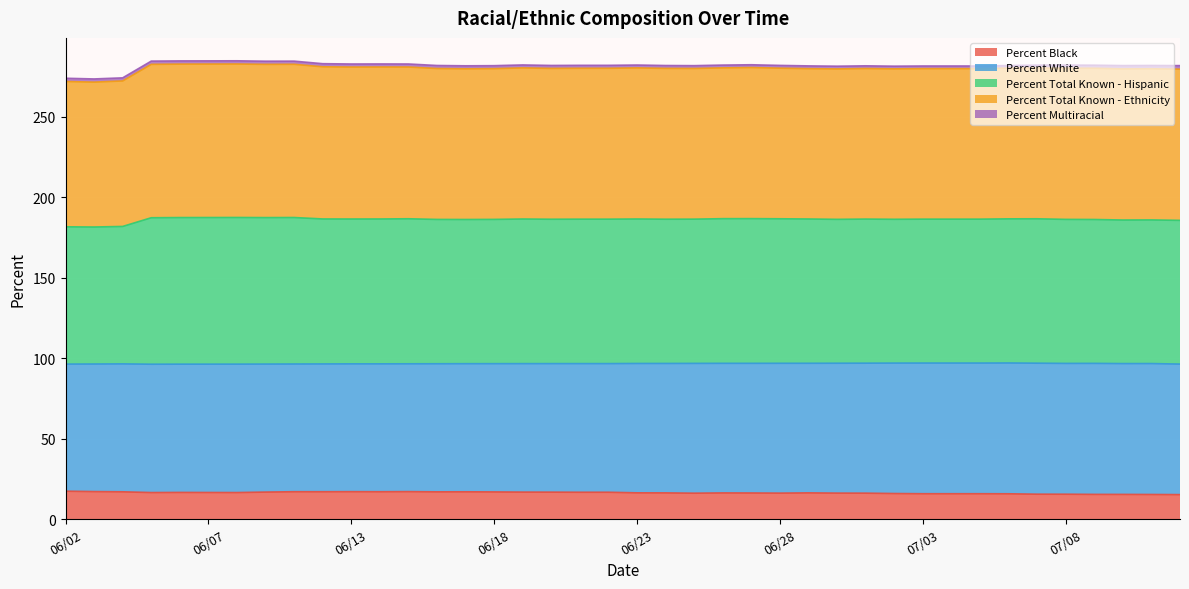

Is it true that Percent Black equals 16.9 at 06/04?

True